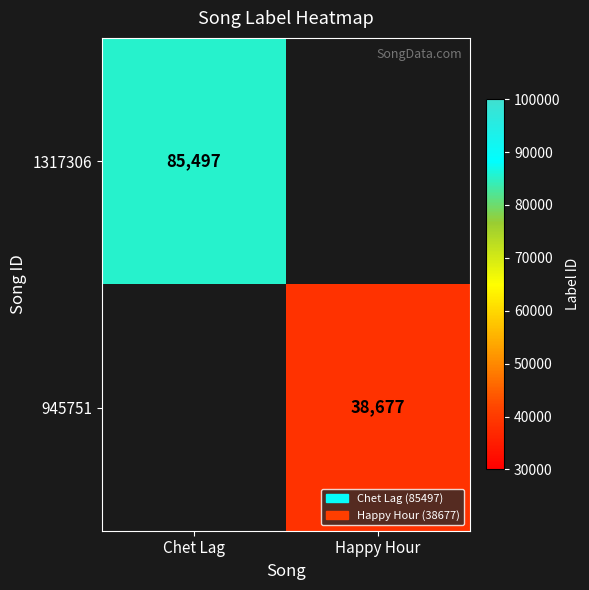

How many data points does each series have?

2